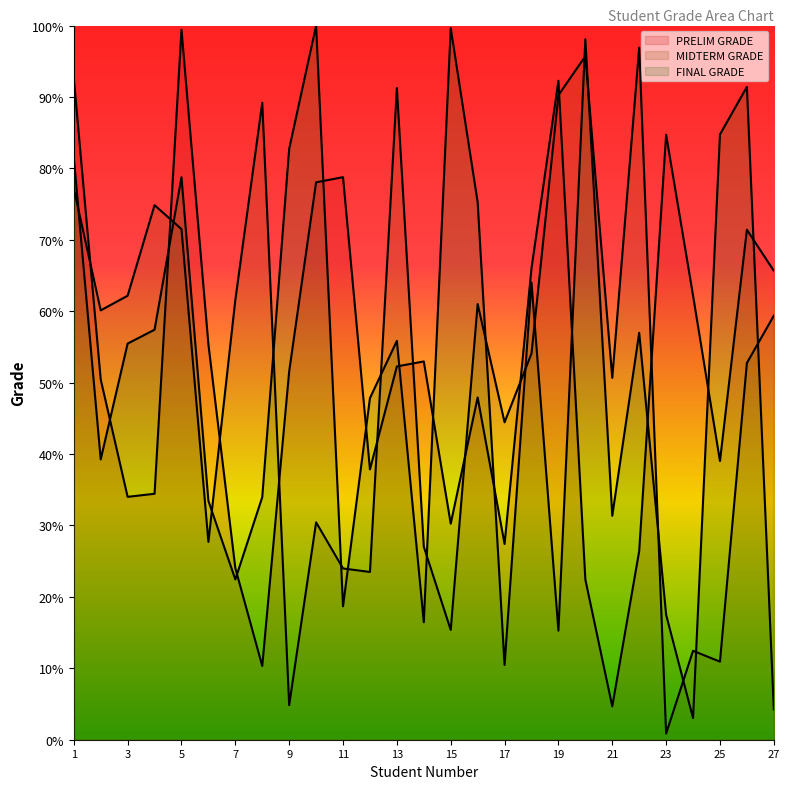

Where is MIDTERM GRADE nearest to the value 48?

21